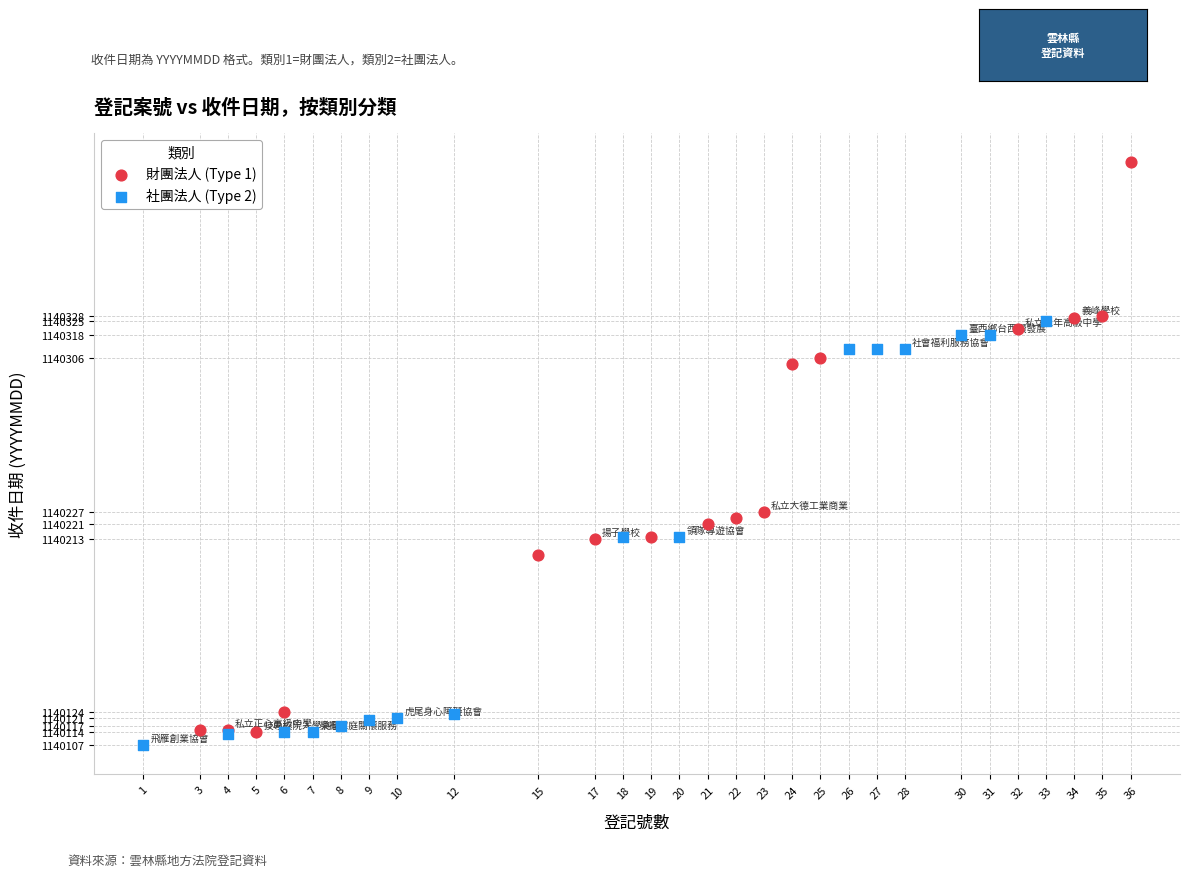

Which series has the widest spread of Y values?

財團法人 (Type 1)